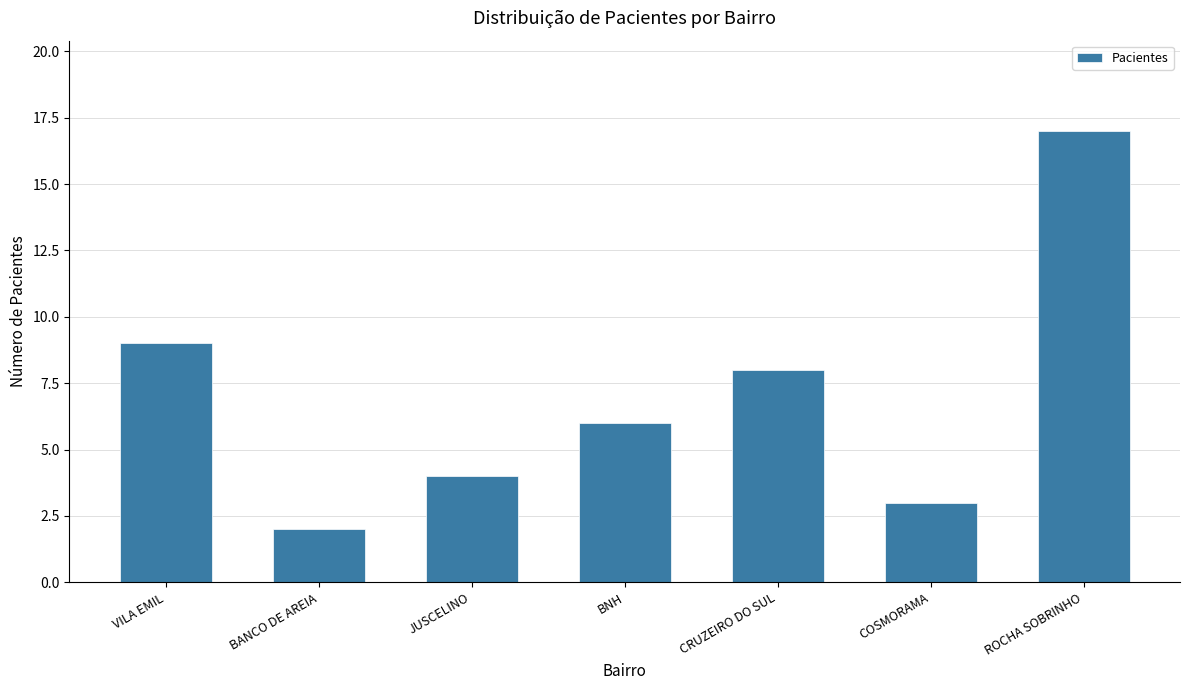

Rank the categories by value from lowest to highest.

BANCO DE AREIA, COSMORAMA, JUSCELINO, BNH, CRUZEIRO DO SUL, VILA EMIL, ROCHA SOBRINHO